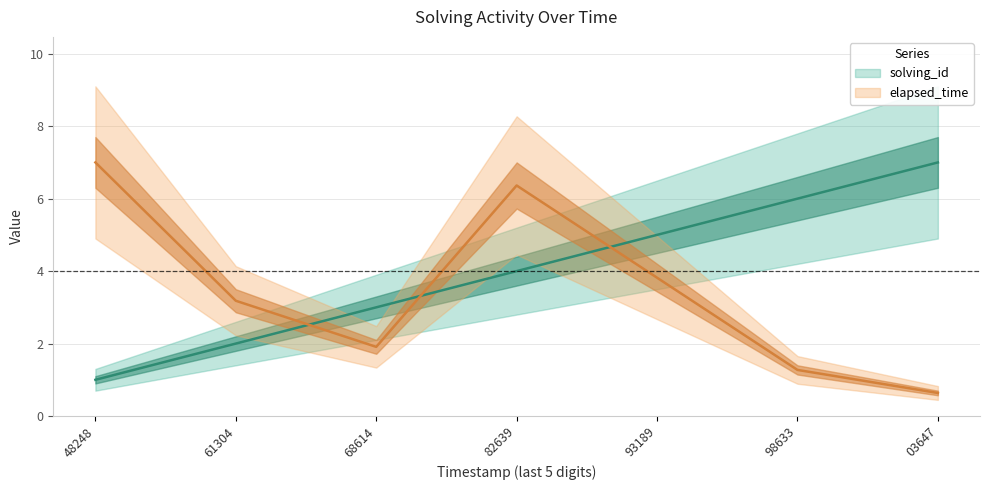

Rank the series at 93189 from lowest to highest value.

elapsed_time, solving_id